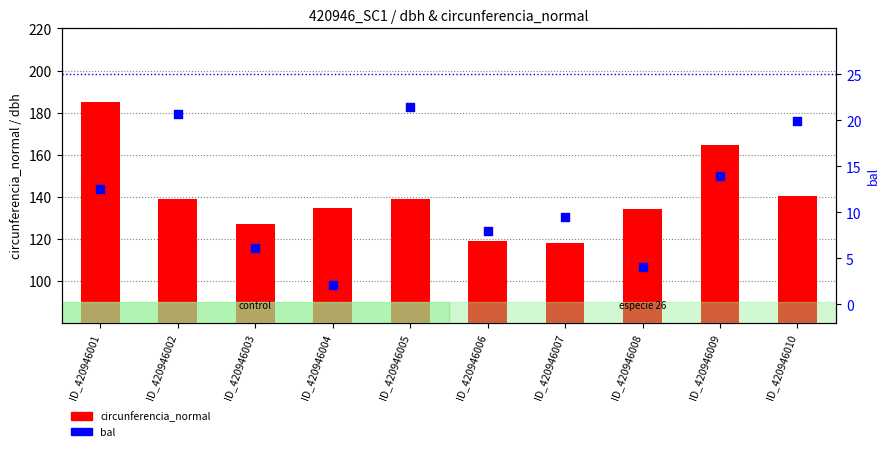

Is the value of circunferencia_normal at ID_420946002 greater than the value of bal at ID_420946010?

Yes